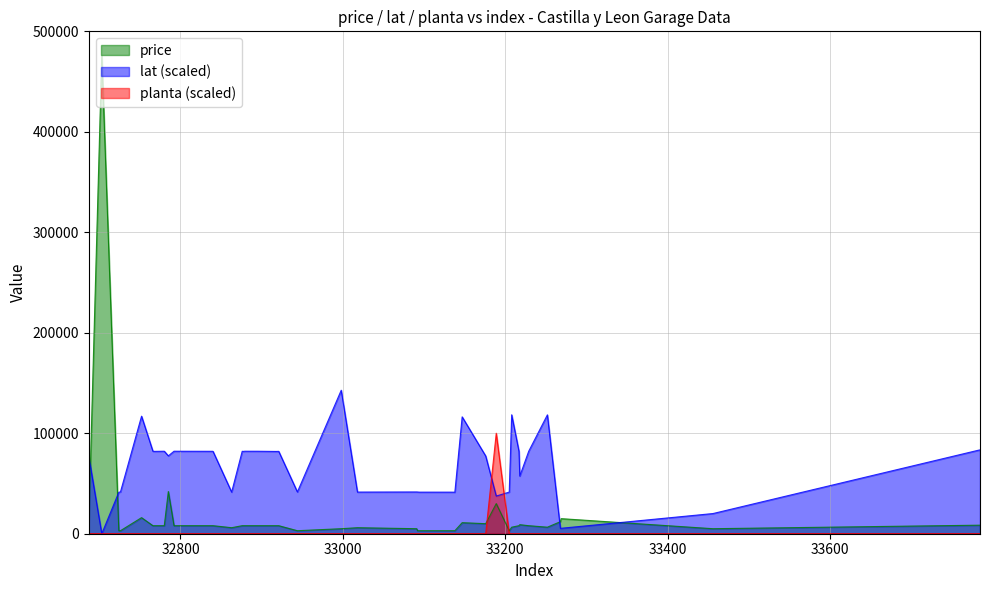

What is the value of the price point at the 13th from the left?

8000.0